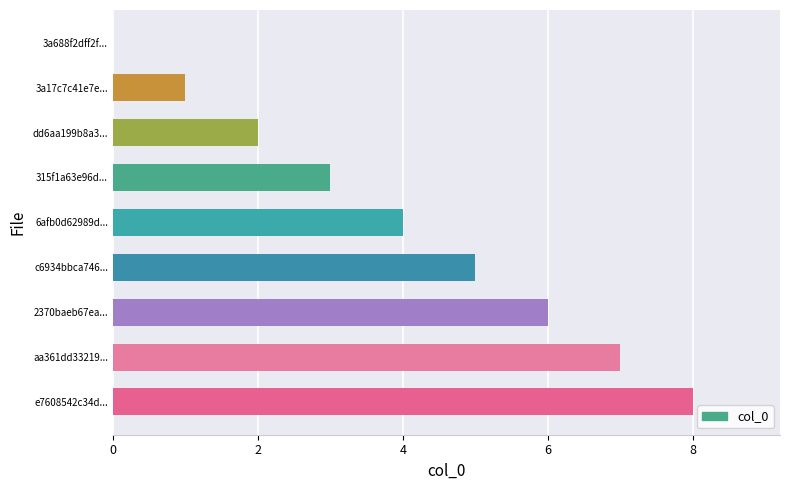

Approximately how many times larger is the value at 2370baeb67ea... compared to e7608542c34d...?

0.8